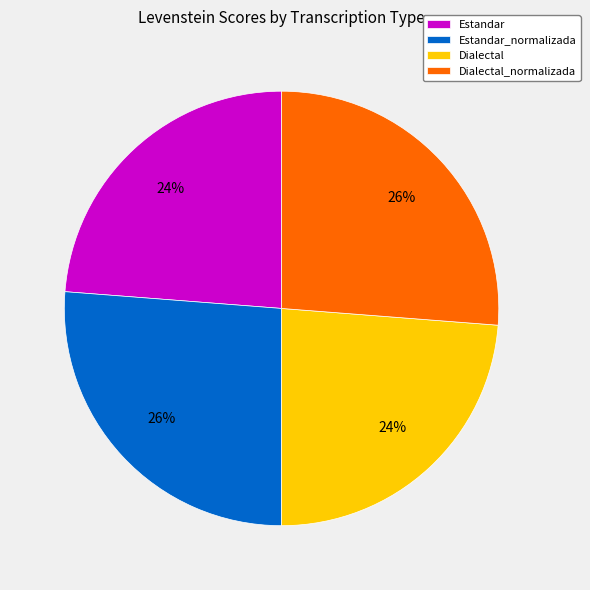

Do Dialectal and Estandar together represent more than half of the pie?

No